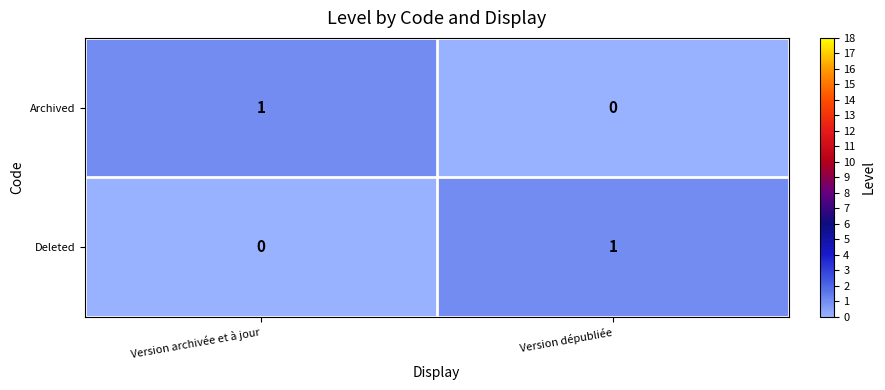

Which category has the lowest value in the Deleted series?

Version archivée et à jour